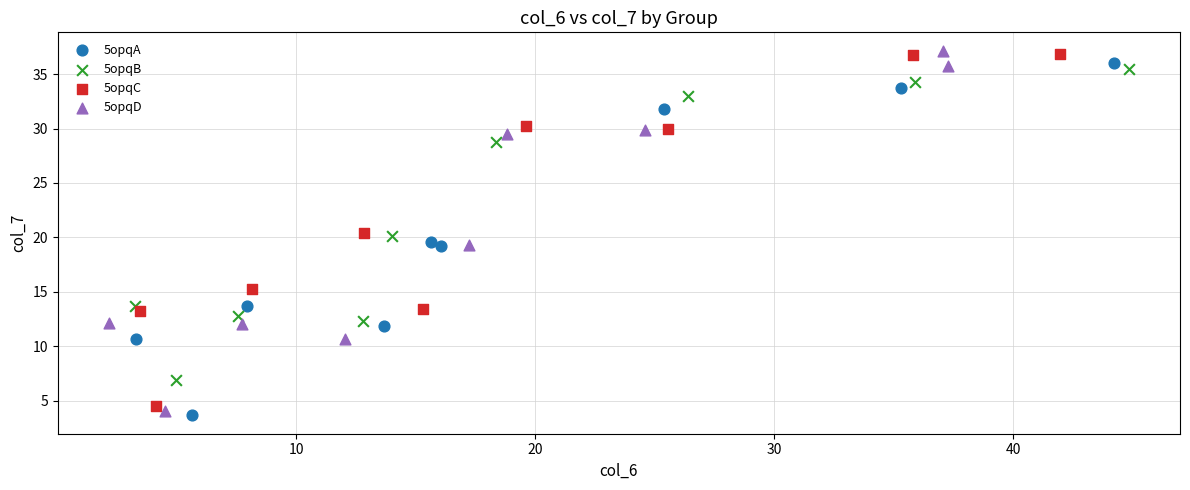

Which series has the widest spread of Y values?

5opqD